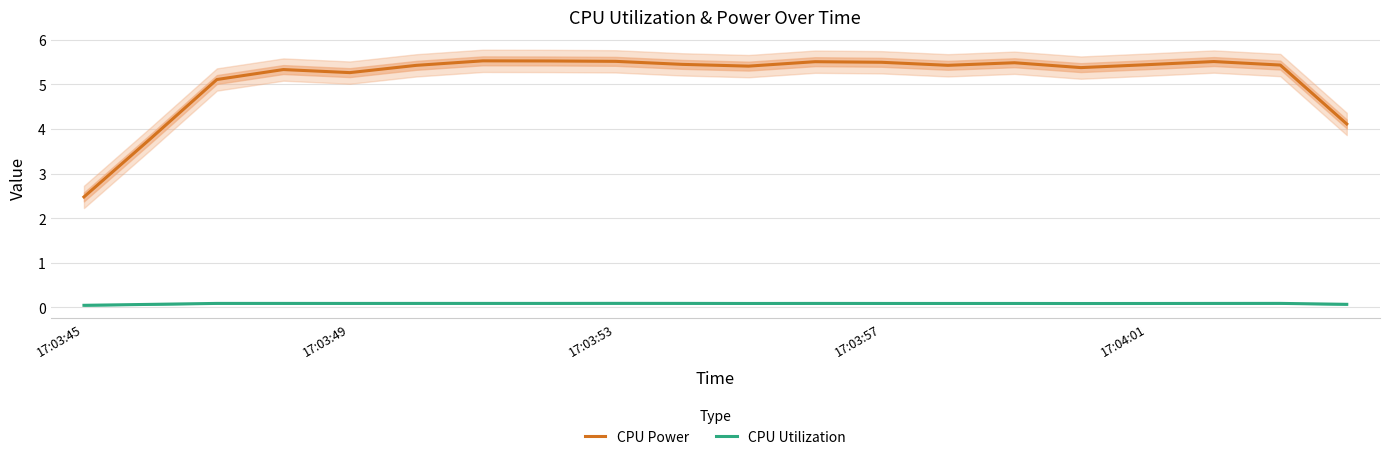

At how many categories does at least one series exceed 1?

20